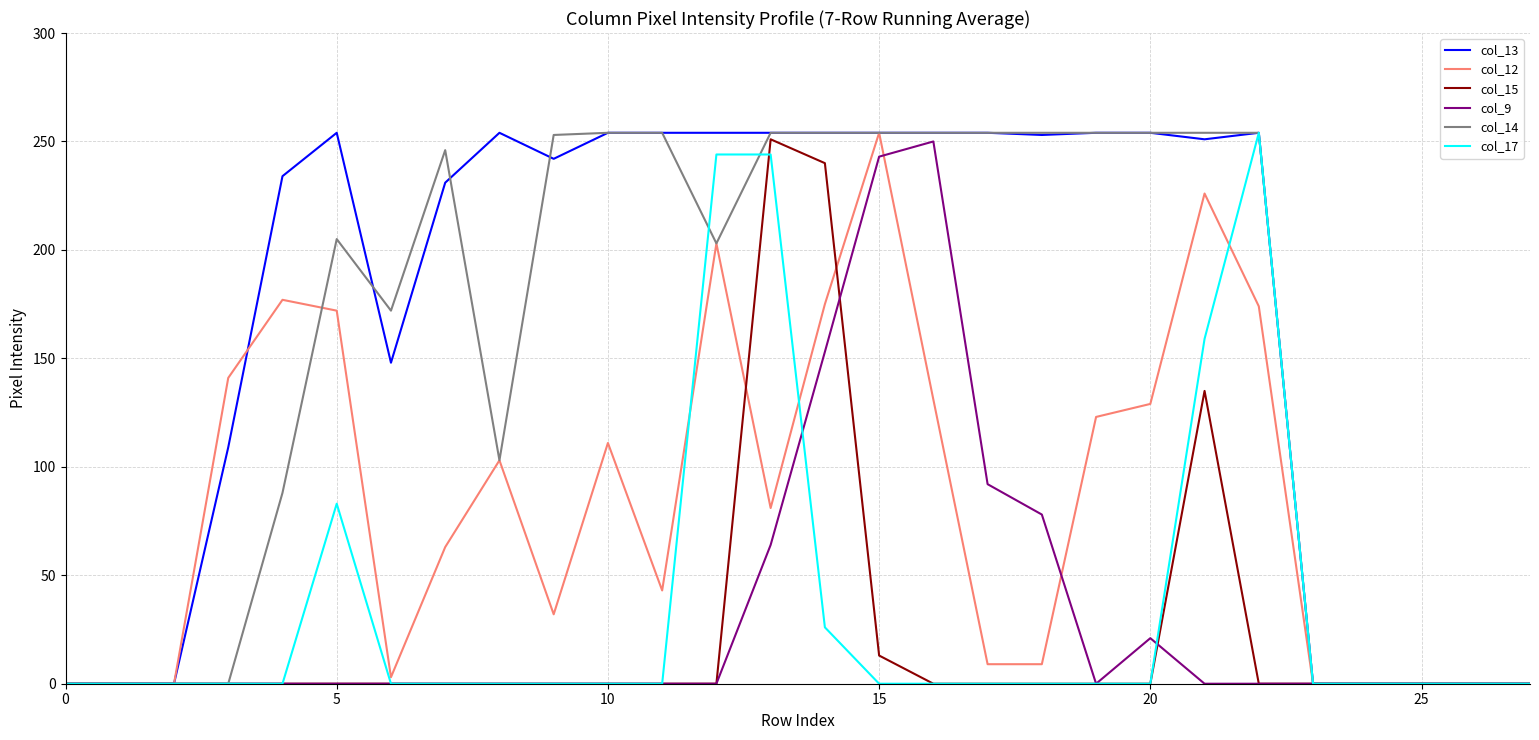

Which series has the largest total across all categories?

col_13